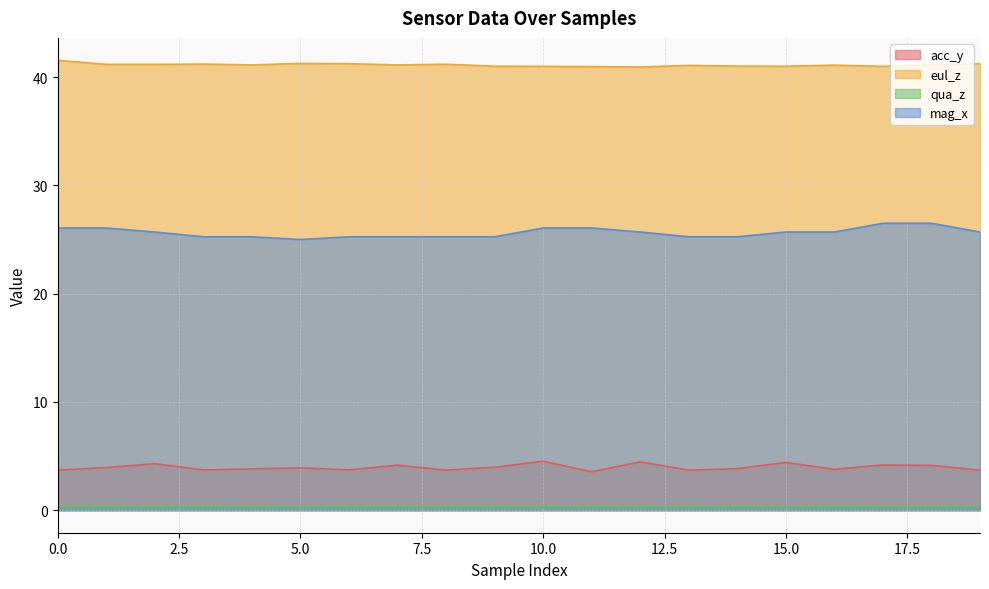

Does the chart display data point markers on the line(s)?

No